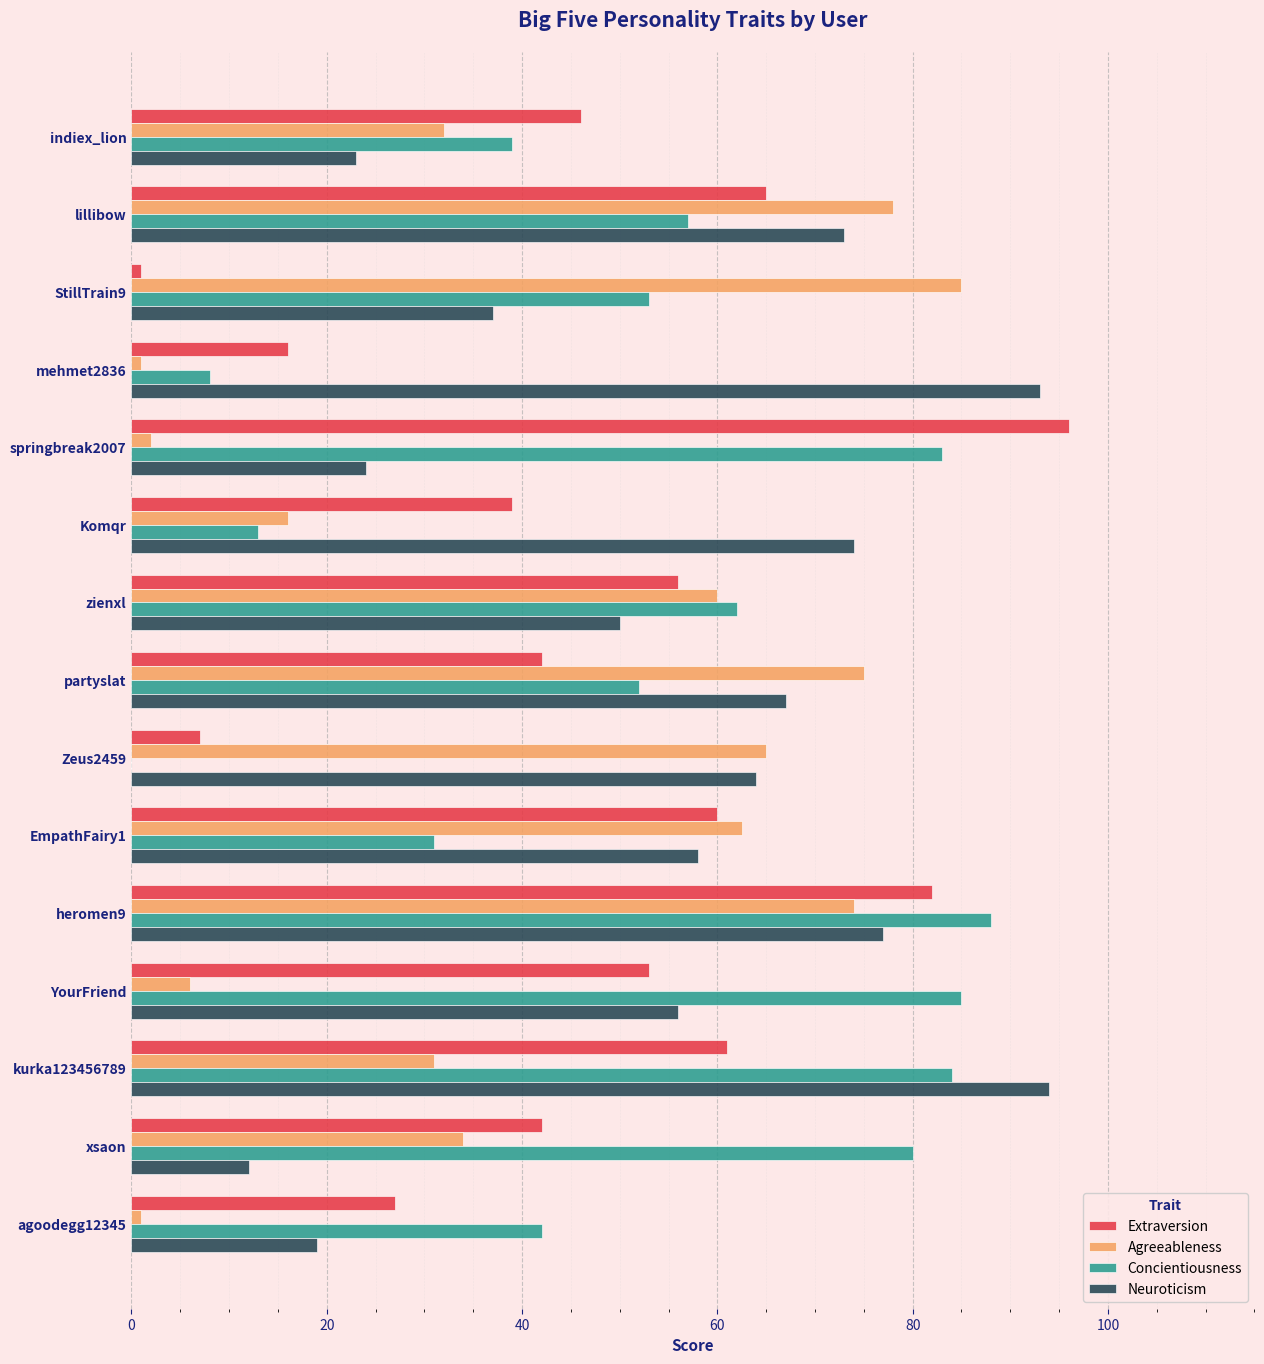

The value of Neuroticism at indiex_lion is 23.0. True or false?

True